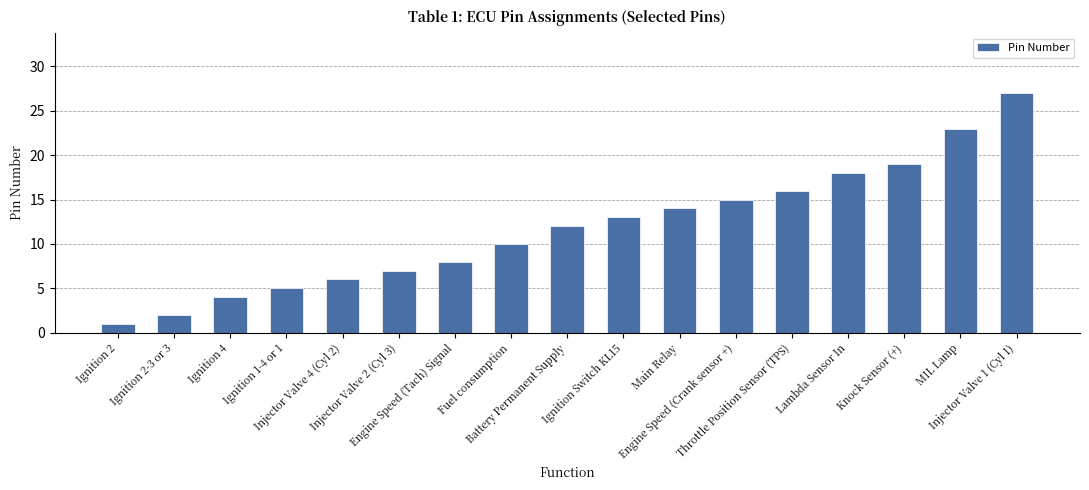

Rank the categories by value from highest to lowest.

Injector Valve 1 (Cyl 1), MIL Lamp, Knock Sensor (+), Lambda Sensor In, Throttle Position Sensor (TPS), Engine Speed (Crank sensor +), Main Relay, Ignition Switch KL15, Battery Permanent Supply, Fuel consumption, Engine Speed (Tach) Signal, Injector Valve 2 (Cyl 3), Injector Valve 4 (Cyl 2), Ignition 1-4 or 1, Ignition 4, Ignition 2-3 or 3, Ignition 2